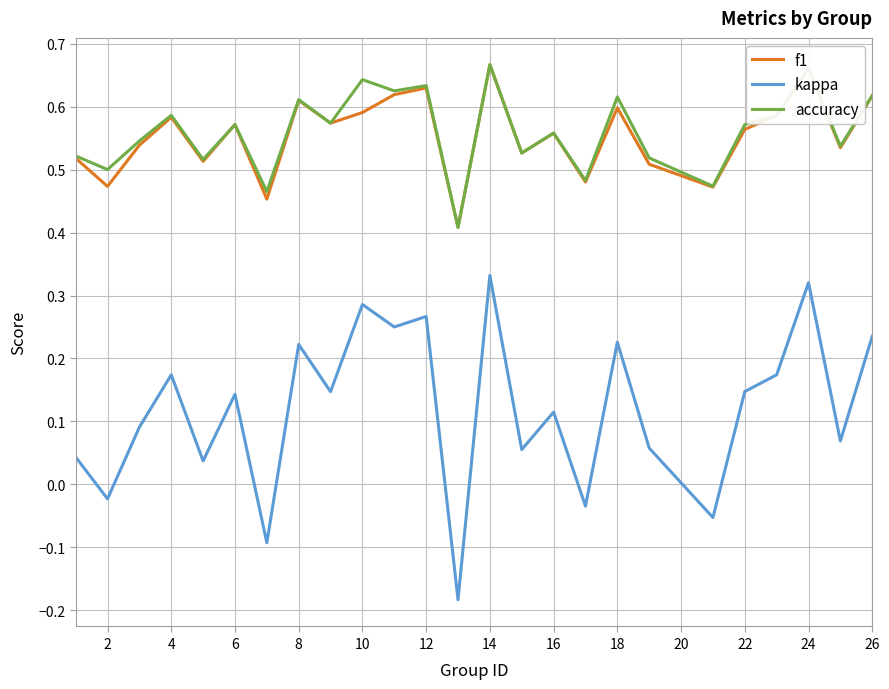

True or false: accuracy and kappa cross at least once.

False